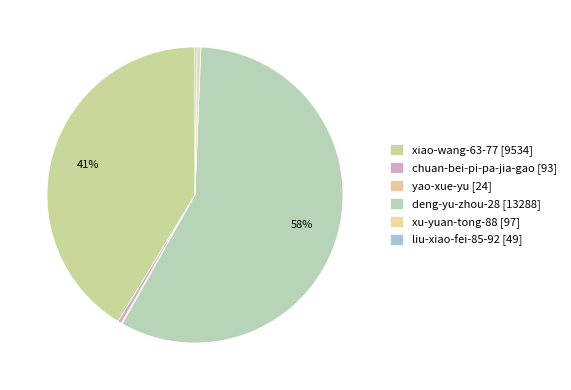

What is the change in value from yao-xue-yu to xu-yuan-tong-88?

+73